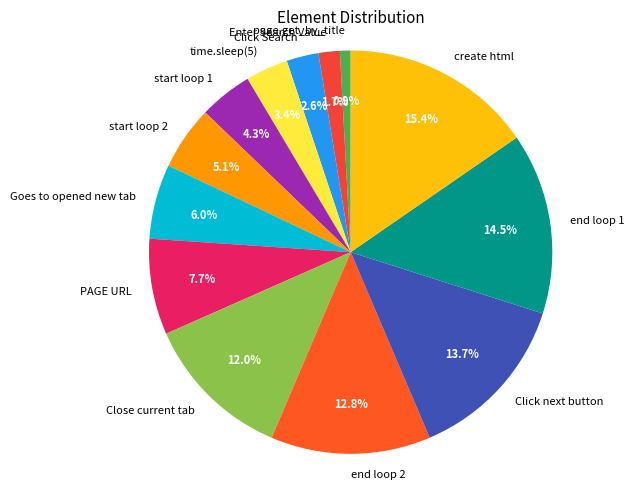

What percentage is NOT represented by start loop 1?

95.7%